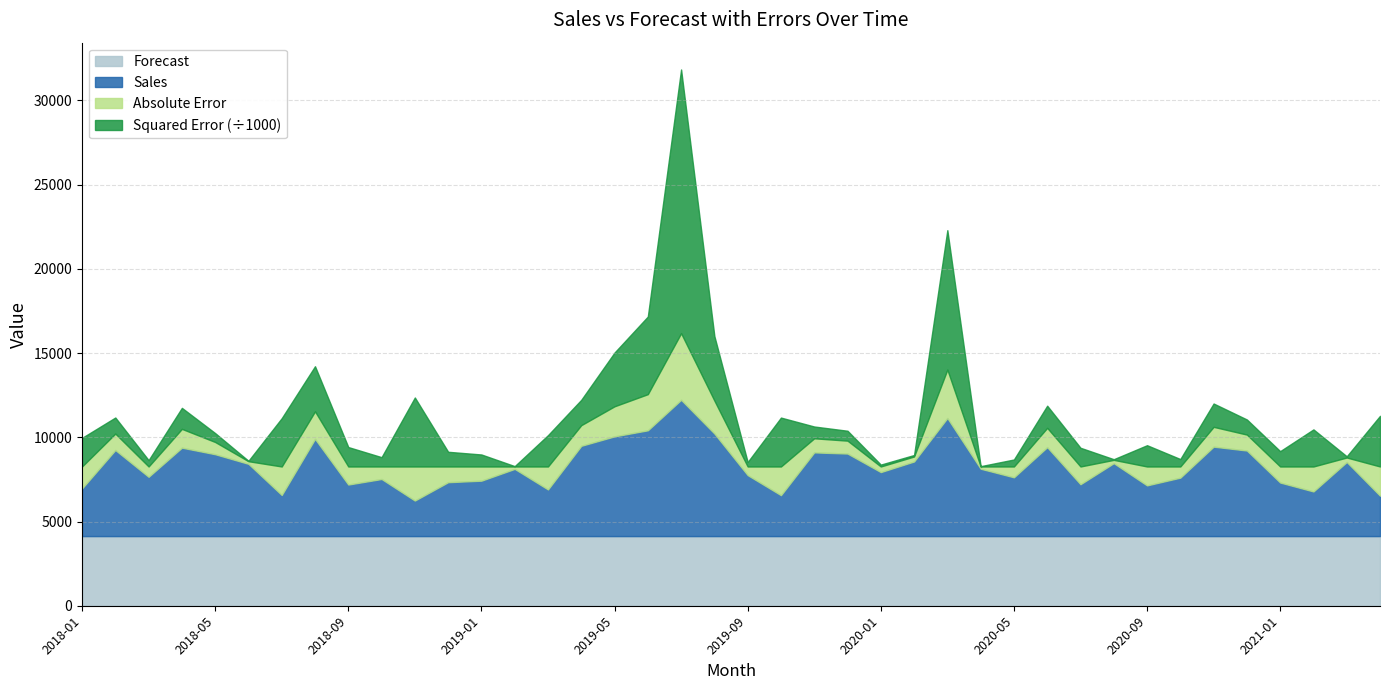

Reading left to right, extract all data points from this chart.

Forecast: 2018-01=4133.5	2018-02=4133.5	2018-03=4133.5	2018-04=4133.5	2018-05=4133.5	2018-06=4133.5	2018-07=4133.5	2018-08=4133.5	2018-09=4133.5	2018-10=4133.5	2018-11=4133.5	2018-12=4133.5	2019-01=4133.5	2019-02=4133.5	2019-03=4133.5	2019-04=4133.5	2019-05=4133.5	2019-06=4133.5	2019-07=4133.5	2019-08=4133.5	2019-09=4133.5	2019-10=4133.5	2019-11=4133.5	2019-12=4133.5	2020-01=4133.5	2020-02=4133.5	2020-03=4133.5	2020-04=4133.5	2020-05=4133.5	2020-06=4133.5	2020-07=4133.5	2020-08=4133.5	2020-09=4133.5	2020-10=4133.5	2020-11=4133.5	2020-12=4133.5	2021-01=4133.5	2021-02=4133.5	2021-03=4133.5	2021-04=4133.5
Sales: 2018-01=2830.0	2018-02=5110.0	2018-03=3520.0	2018-04=5250.0	2018-05=4860.0	2018-06=4290.0	2018-07=2440.0	2018-08=5770.0	2018-09=3060.0	2018-10=3390.0	2018-11=2110.0	2018-12=3200.0	2019-01=3290.0	2019-02=3990.0	2019-03=2770.0	2019-04=5360.0	2019-05=5920.0	2019-06=6280.0	2019-07=8090.0	2019-08=6090.0	2019-09=3620.0	2019-10=2430.0	2019-11=4970.0	2019-12=4900.0	2020-01=3800.0	2020-02=4430.0	2020-03=7010.0	2020-04=4000.0	2020-05=3490.0	2020-06=5280.0	2020-07=3080.0	2020-08=4330.0	2020-09=3010.0	2020-10=3470.0	2020-11=5310.0	2020-12=5080.0	2021-01=3180.0	2021-02=2650.0	2021-03=4400.0	2021-04=2400.0
Absolute Error: 2018-01=1303.5	2018-02=976.5	2018-03=613.5	2018-04=1116.5	2018-05=726.5	2018-06=156.5	2018-07=1693.5	2018-08=1636.5	2018-09=1073.5	2018-10=743.5	2018-11=2023.5	2018-12=933.5	2019-01=843.5	2019-02=143.5	2019-03=1363.5	2019-04=1226.5	2019-05=1786.5	2019-06=2146.5	2019-07=3956.5	2019-08=1956.5	2019-09=513.5	2019-10=1703.5	2019-11=836.5	2019-12=766.5	2020-01=333.5	2020-02=296.5	2020-03=2876.5	2020-04=133.5	2020-05=643.5	2020-06=1146.5	2020-07=1053.5	2020-08=196.5	2020-09=1123.5	2020-10=663.5	2020-11=1176.5	2020-12=946.5	2021-01=953.5	2021-02=1483.5	2021-03=266.5	2021-04=1733.5
Squared Error: 2018-01=1699220.9	2018-02=953470.9	2018-03=376433.4	2018-04=1246479.2	2018-05=527741.7	2018-06=24479.2	2018-07=2868083.4	2018-08=2677995.9	2018-09=1152491.7	2018-10=552854.2	2018-11=4094720.9	2018-12=871500.0	2019-01=711562.5	2019-02=20604.2	2019-03=1859245.9	2019-04=1504200.0	2019-05=3191433.4	2019-06=4607283.4	2019-07=15653562.5	2019-08=3827729.2	2019-09=263725.0	2019-10=2902054.2	2019-11=699662.5	2019-12=587458.4	2020-01=111250.0	2020-02=87887.5	2020-03=8274012.5	2020-04=17833.4	2020-05=414145.9	2020-06=1314366.7	2020-07=1109950.0	2020-08=38595.9	2020-09=1262345.9	2020-10=440287.5	2020-11=1384054.2	2020-12=895783.4	2021-01=909241.7	2021-02=2200895.9	2021-03=71000.0	2021-04=3005166.7